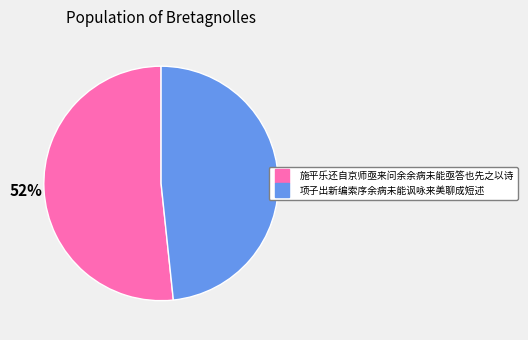

What is the majority slice?

施平乐还自京师亟来问余余病未能亟答也先之以诗